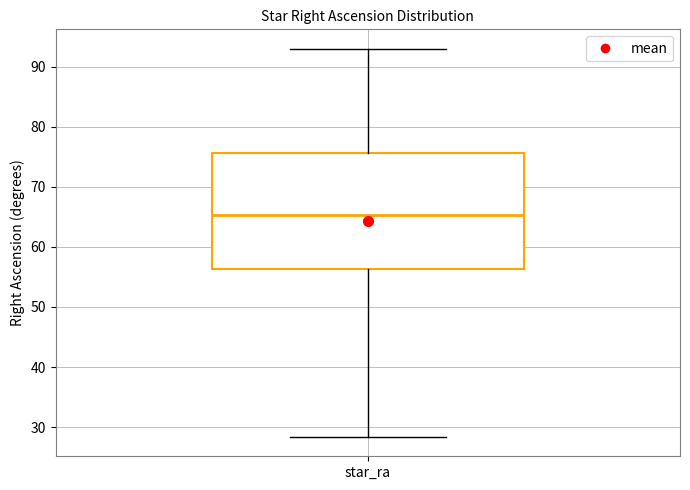

Read this box plot against the y-axis: the position of the median line, the range covered by the box, and the ends of both whiskers. The values are not printed on the chart, so give them approximately, as read against the axis.

median 65, box 56 to 76, whiskers 28 to 93